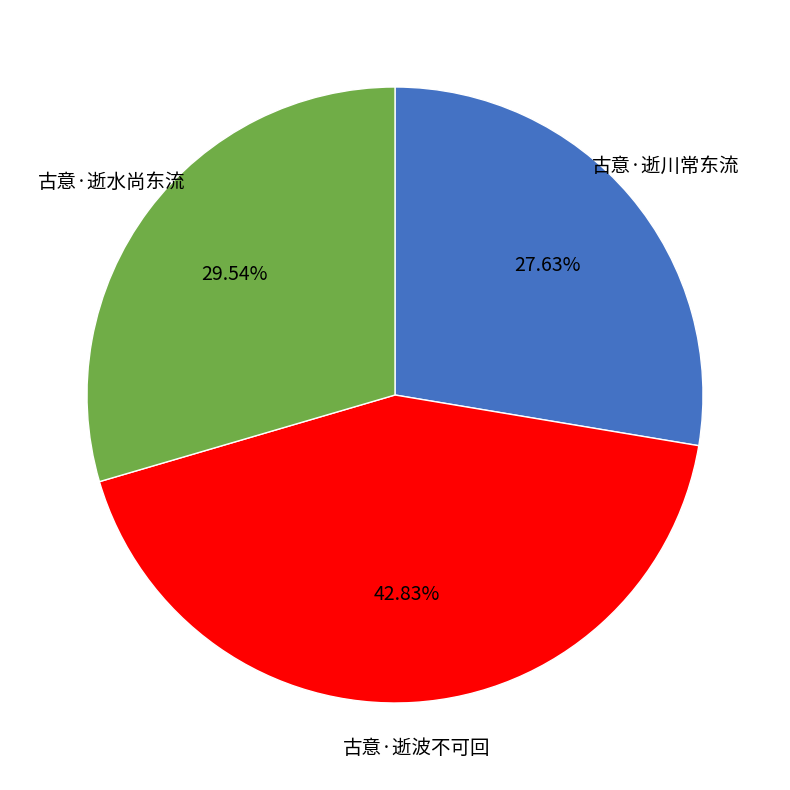

How many slices are in this pie chart?

3